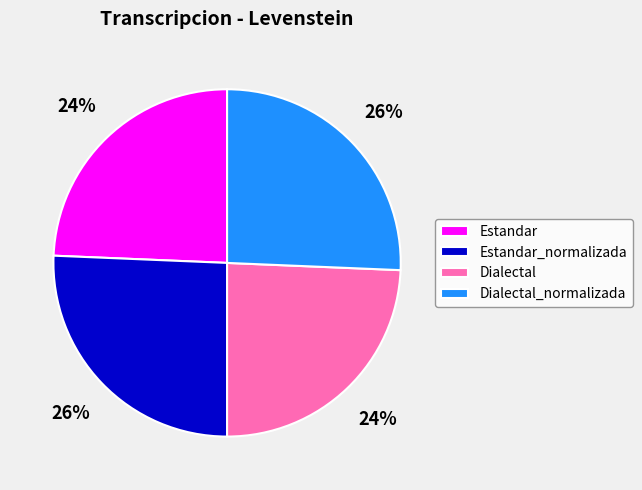

Approximately how many times larger is the value at Dialectal_normalizada compared to Dialectal?

1.1